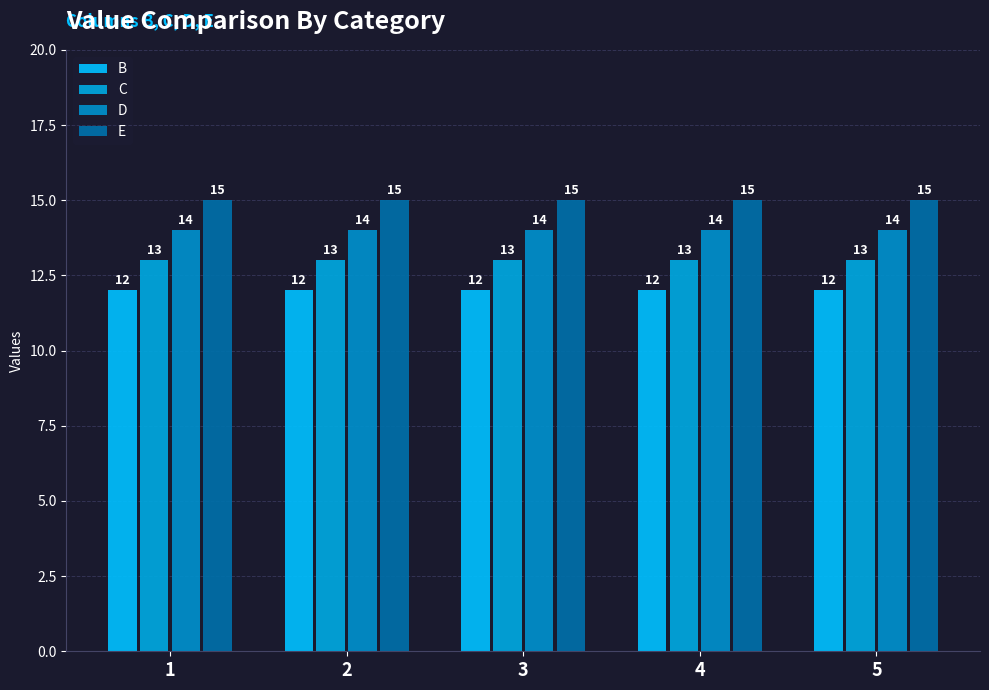

List the series in order of their overall mean, lowest first.

B, C, D, E